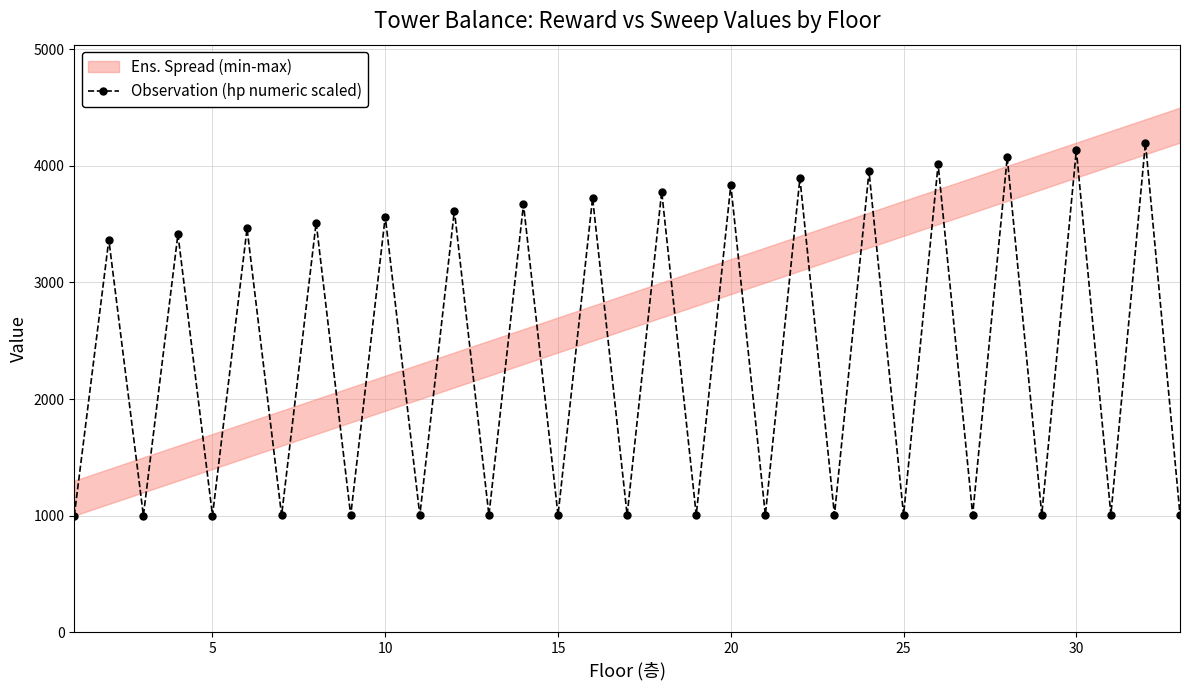

What is the highest value of the Observation (hp numeric scaled) series?

4200.0